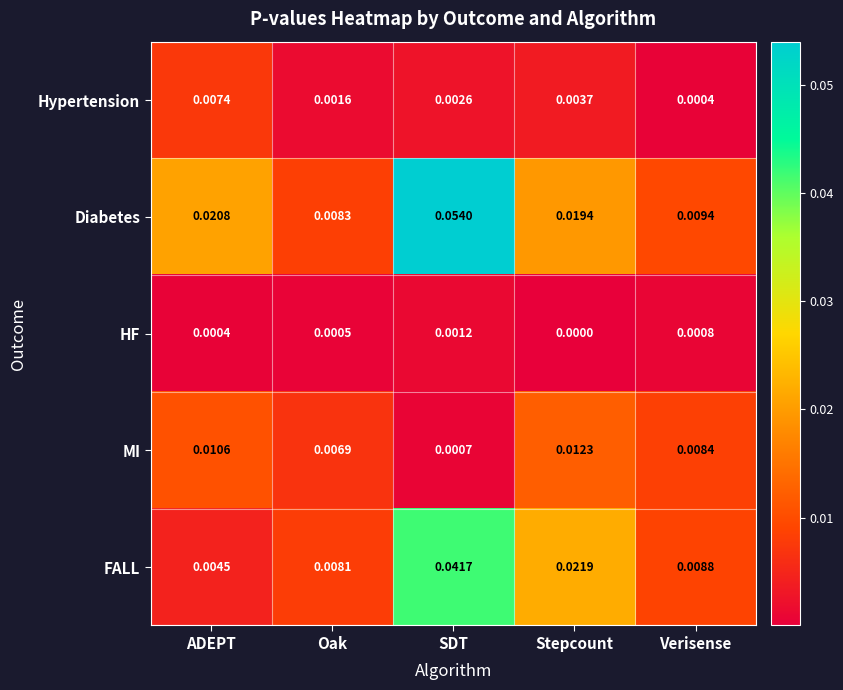

At which category does the chart reach its peak across all series?

SDT